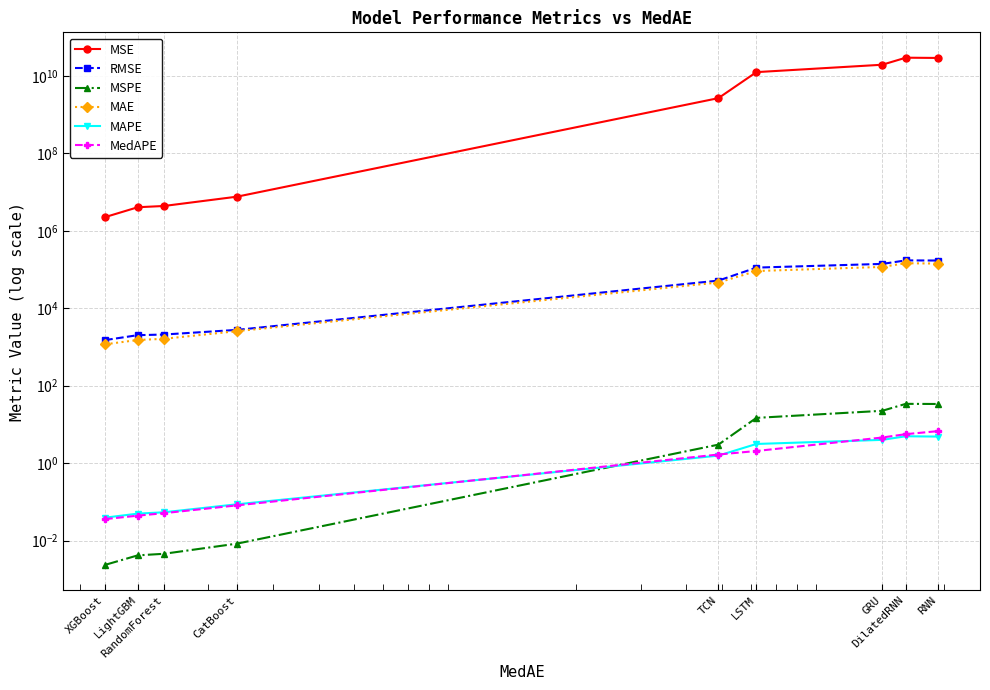

Which series changed the most between CatBoost and TCN?

MSE